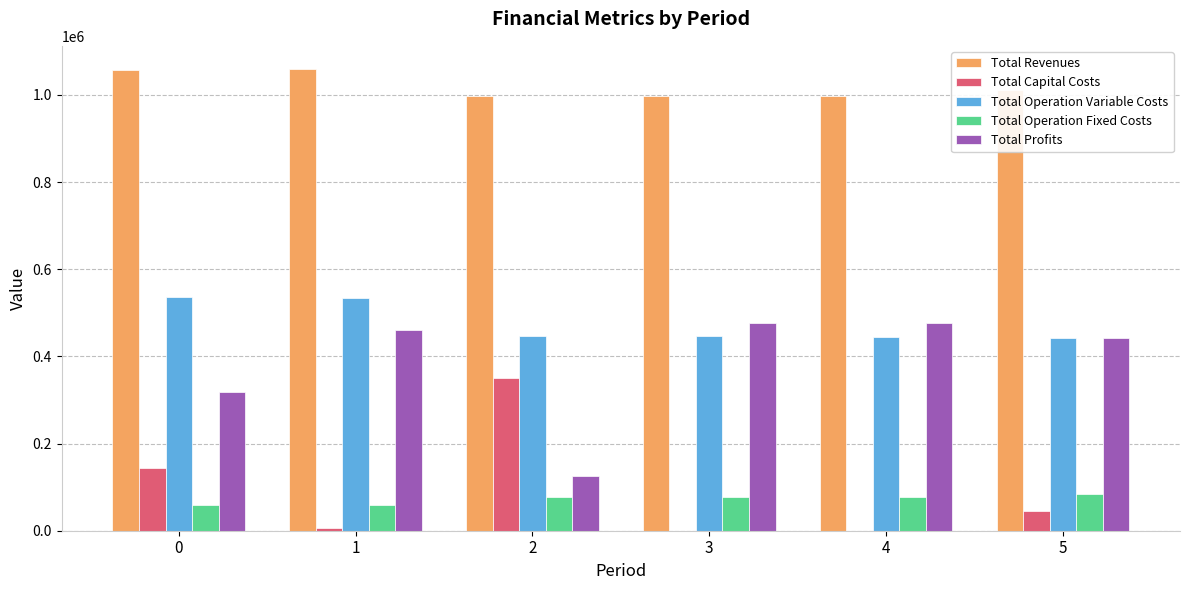

Does the chart contain stacked bars?

No